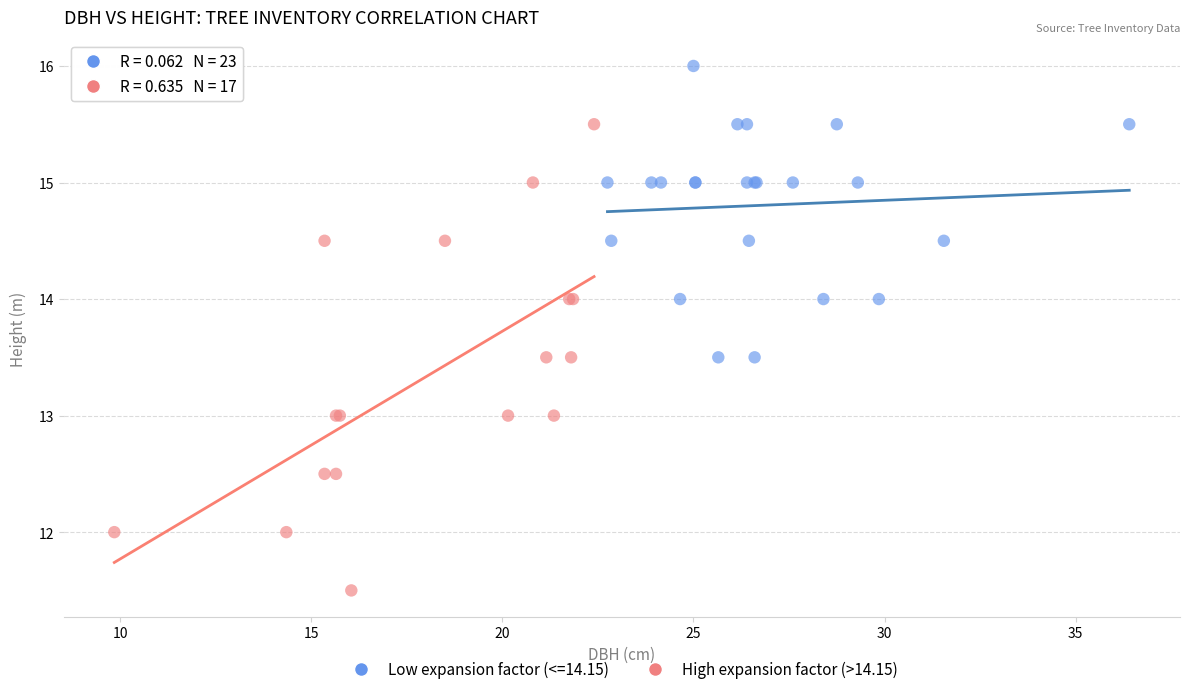

Which series has the largest Y range (max minus min)?

High expansion factor (>14.15)